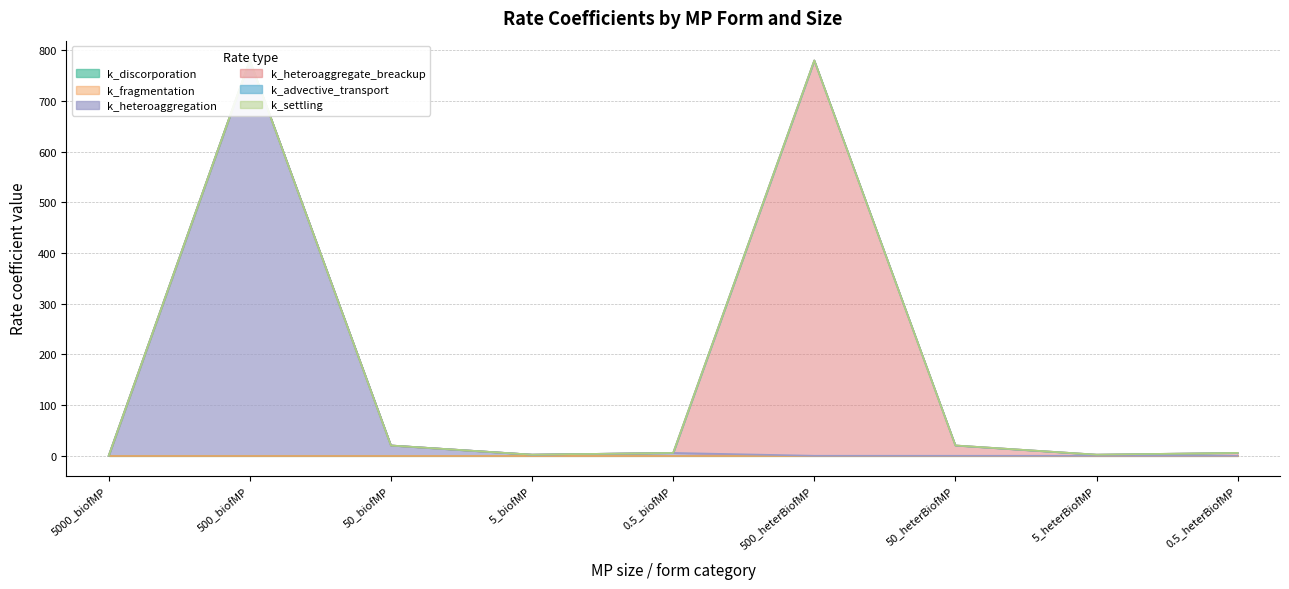

Is it true that k_settling equals 0.0 at 5_heterBiofMP?

False